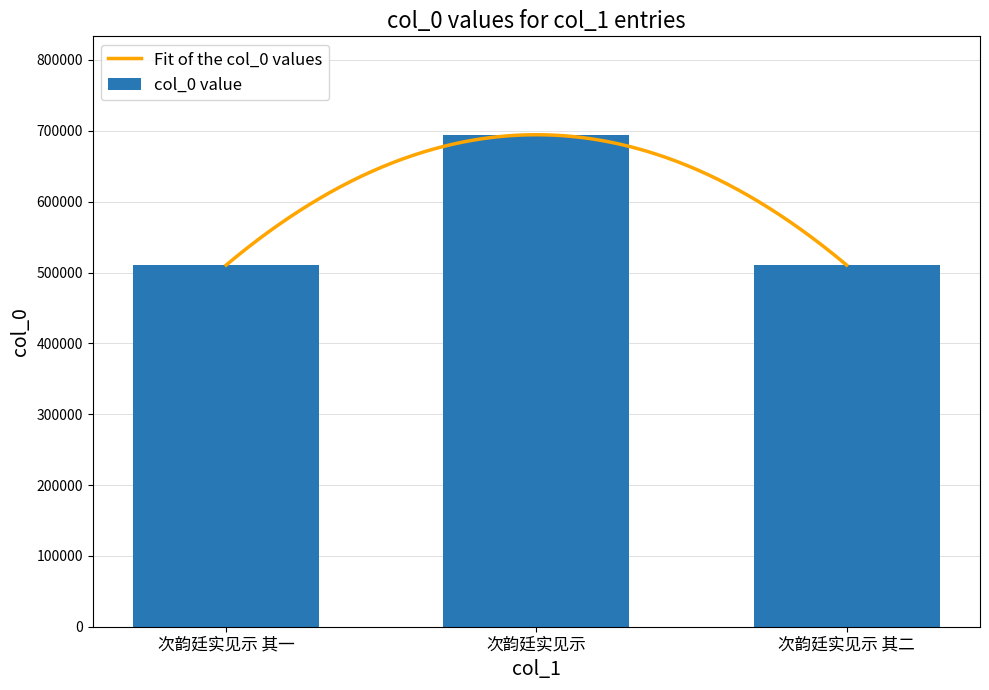

What value does the data have at 次韵廷实见示, to the nearest 100?

694500